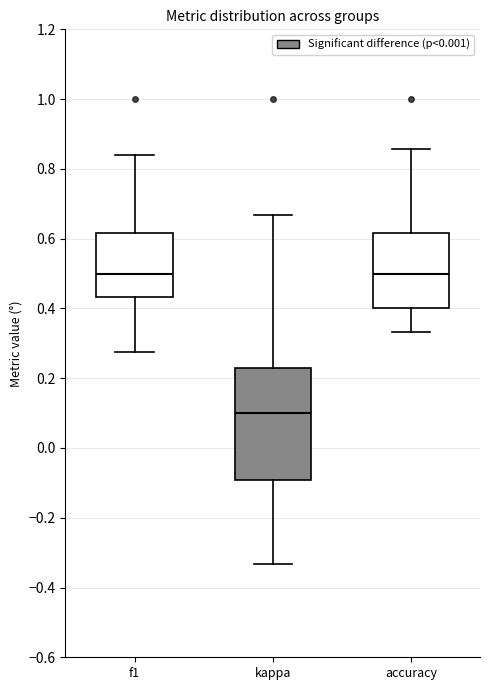

Reading left to right, transcribe this box plot: for each box, give where its median line is, the range the box spans, and where its two whiskers end, as read against the y-axis. The values are not printed on the chart, so give them approximately, as read against the axis.

f1: median 0.50, box 0.44 to 0.62, whiskers 0.28 to 0.84
kappa: median 0.10, box -0.10 to 0.22, whiskers -0.34 to 0.66
accuracy: median 0.50, box 0.40 to 0.62, whiskers 0.34 to 0.86